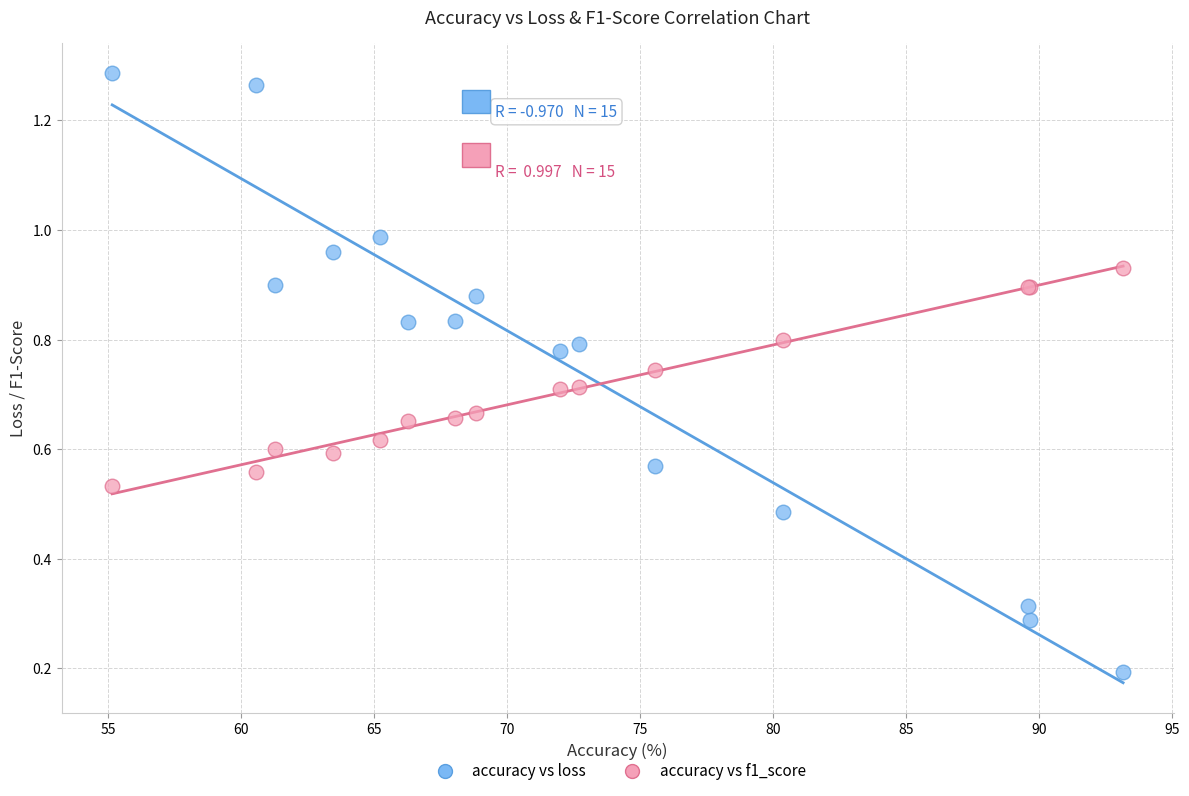

Which series reaches the maximum Y coordinate?

accuracy vs loss